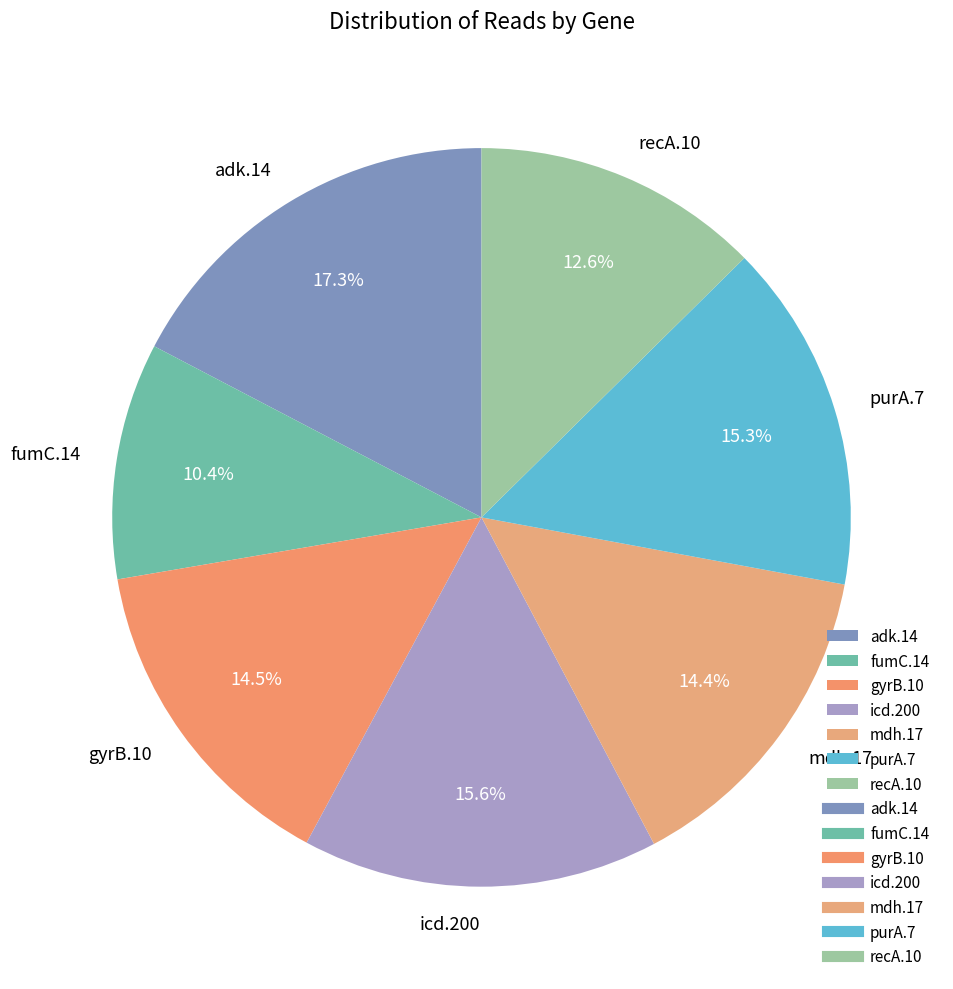

What percentage is NOT represented by recA.10?

87.4%